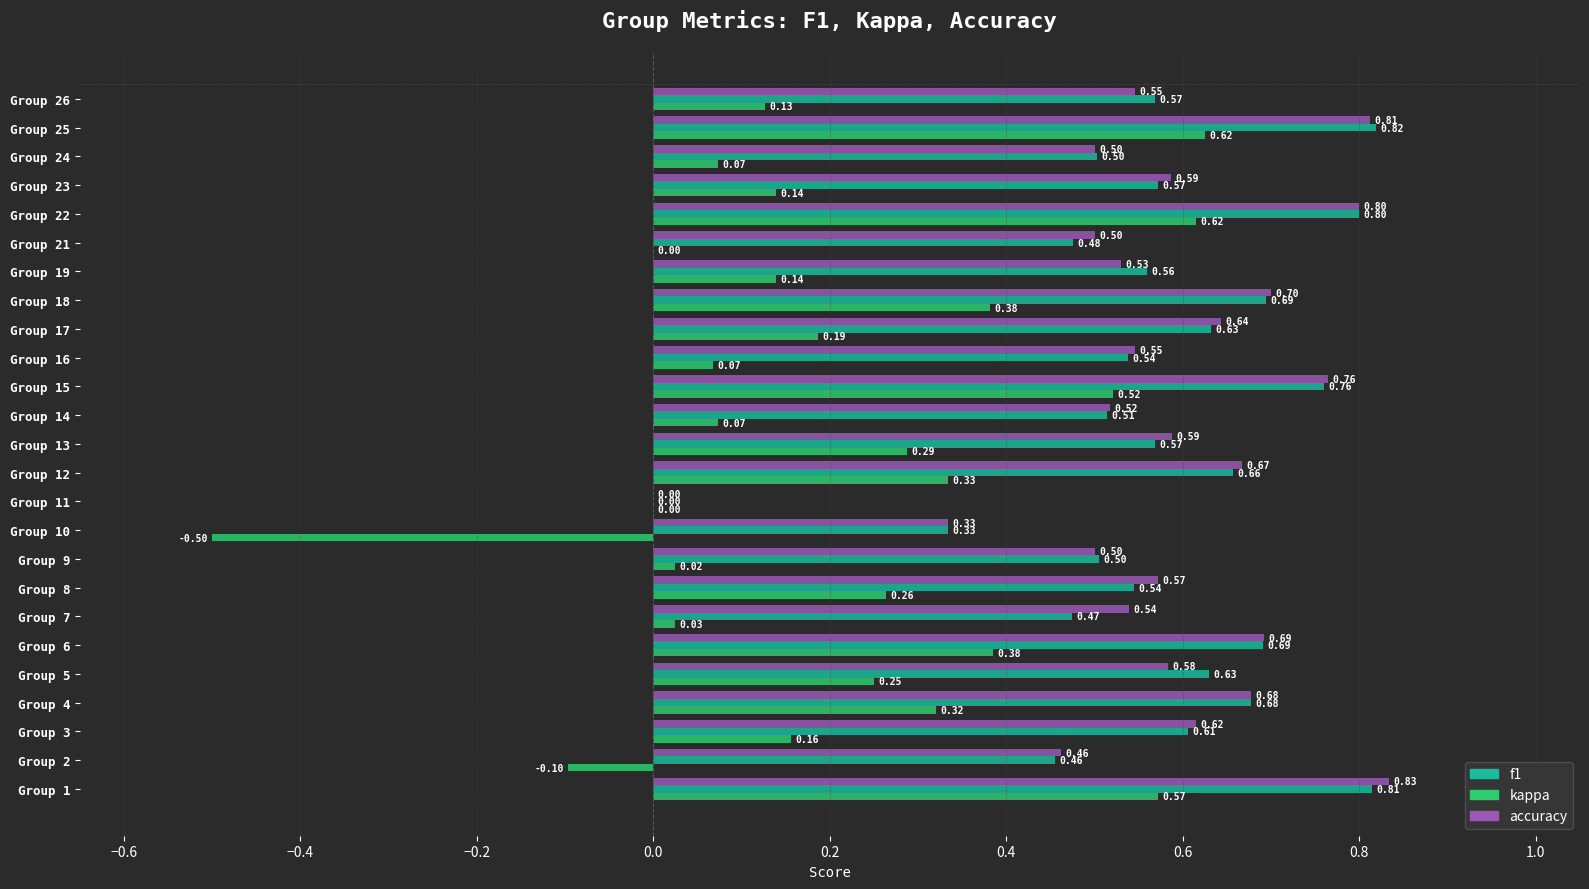

Which series changed the most between Group 9 and Group 17?

kappa